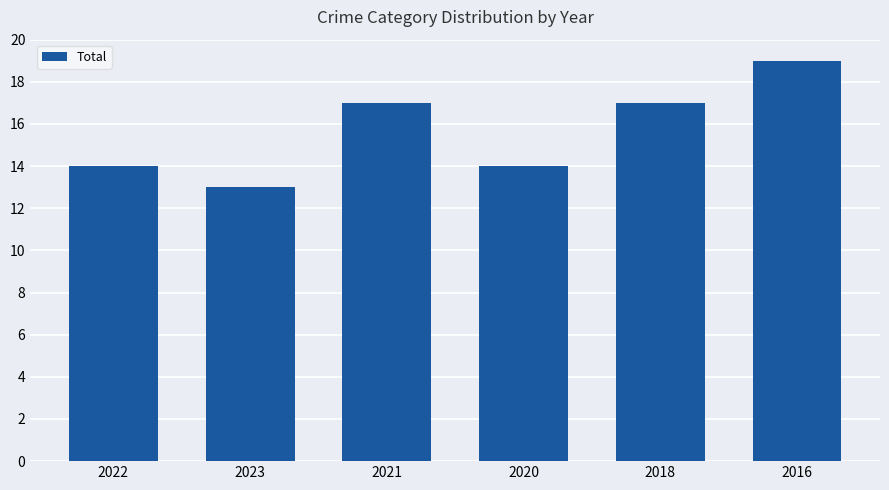

Reading left to right, what are all the values shown in this chart?

14	13	17	14	17	19